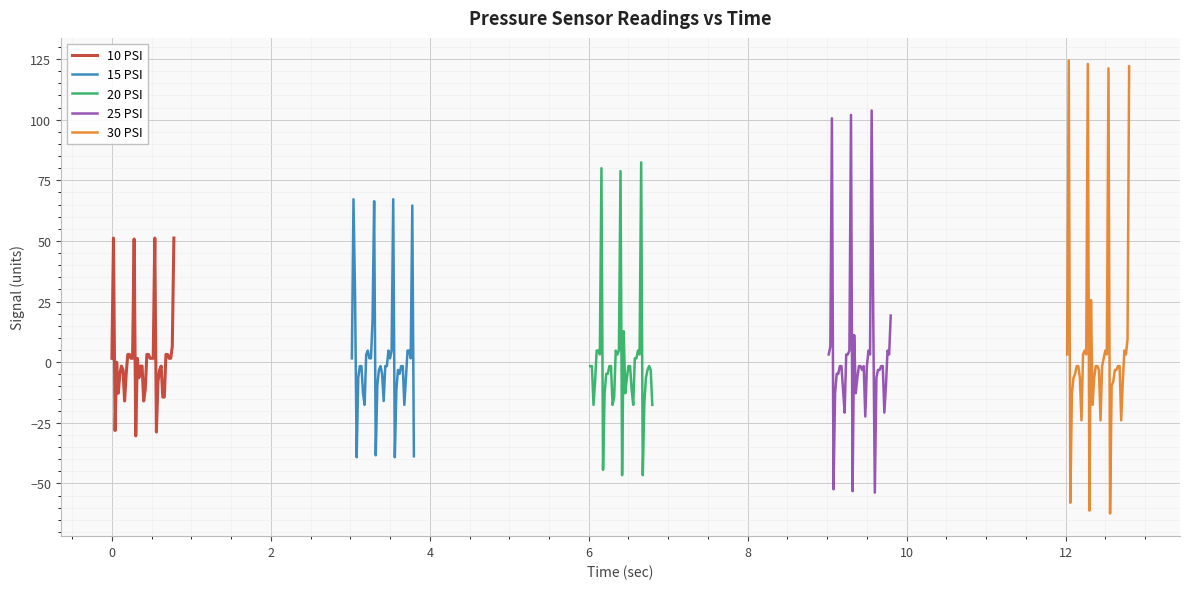

How many data points in 10 PSI are above 1?

20